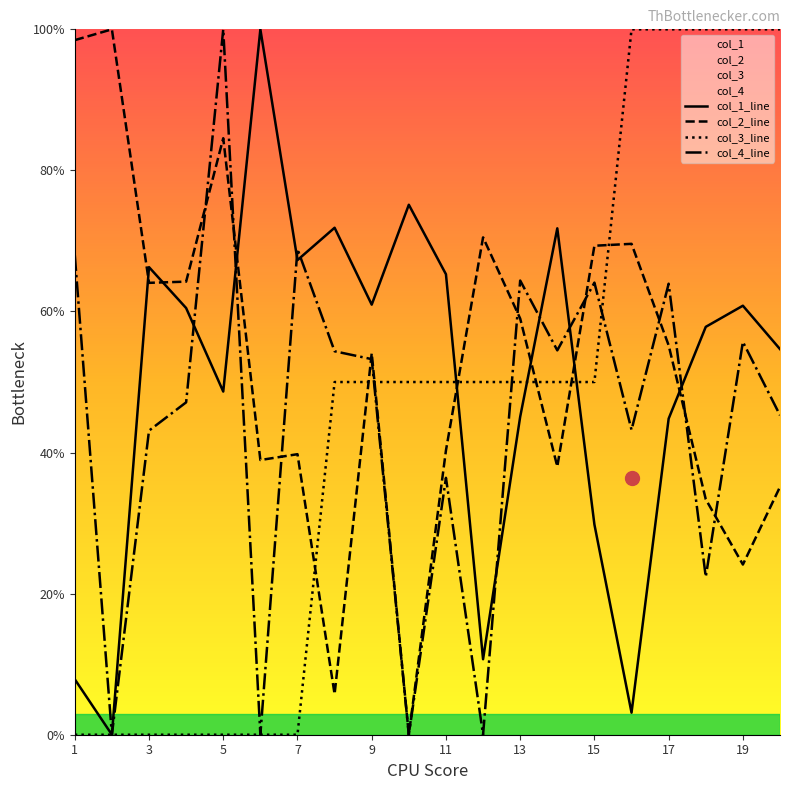

How many lines are shown in the chart?

4